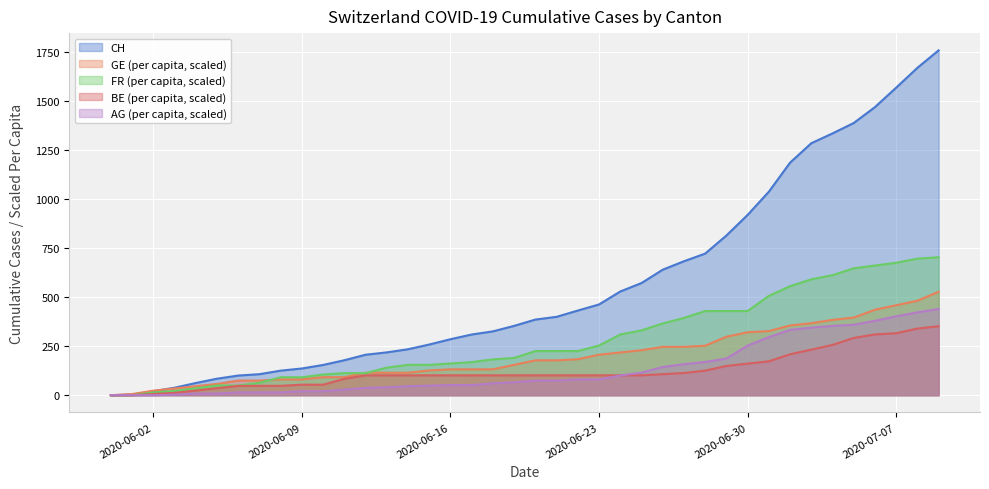

List the series in order of their peak value, highest first.

CH, FR (per capita, scaled), GE (per capita, scaled), AG (per capita, scaled), BE (per capita, scaled)